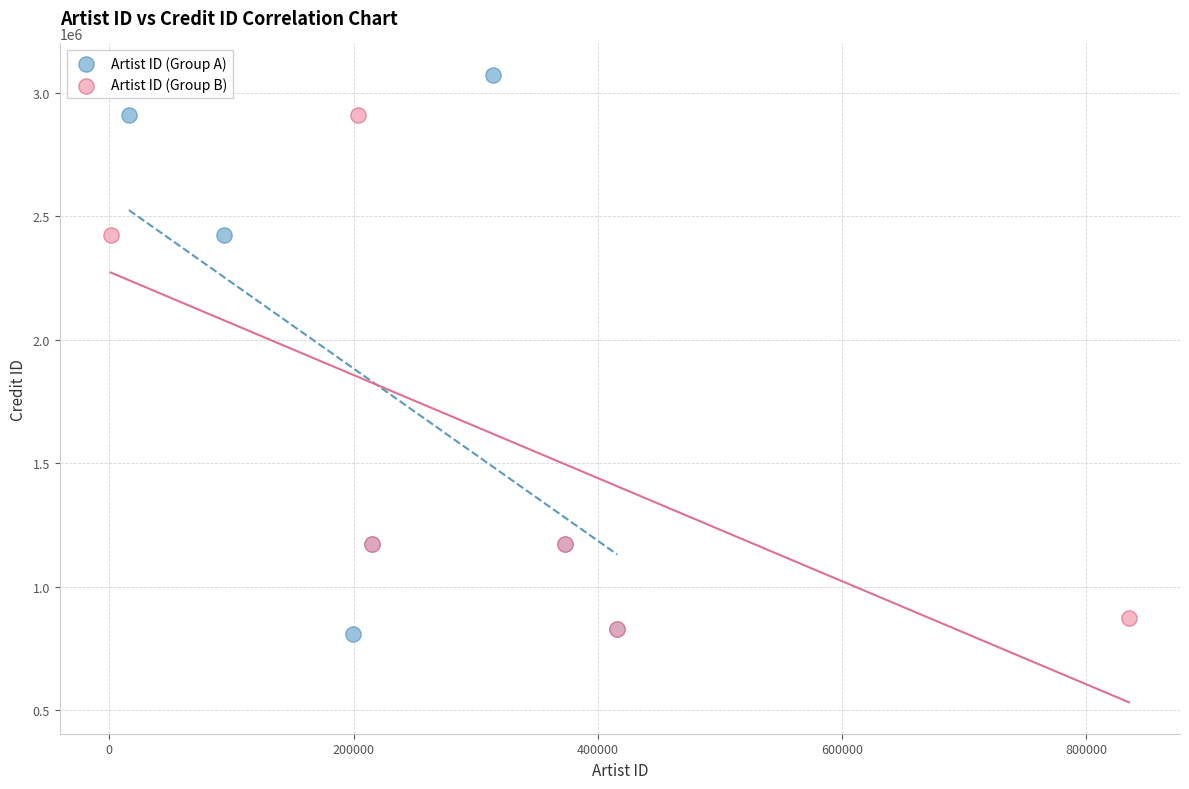

Which series has the widest spread of Y values?

Artist ID (Group A)